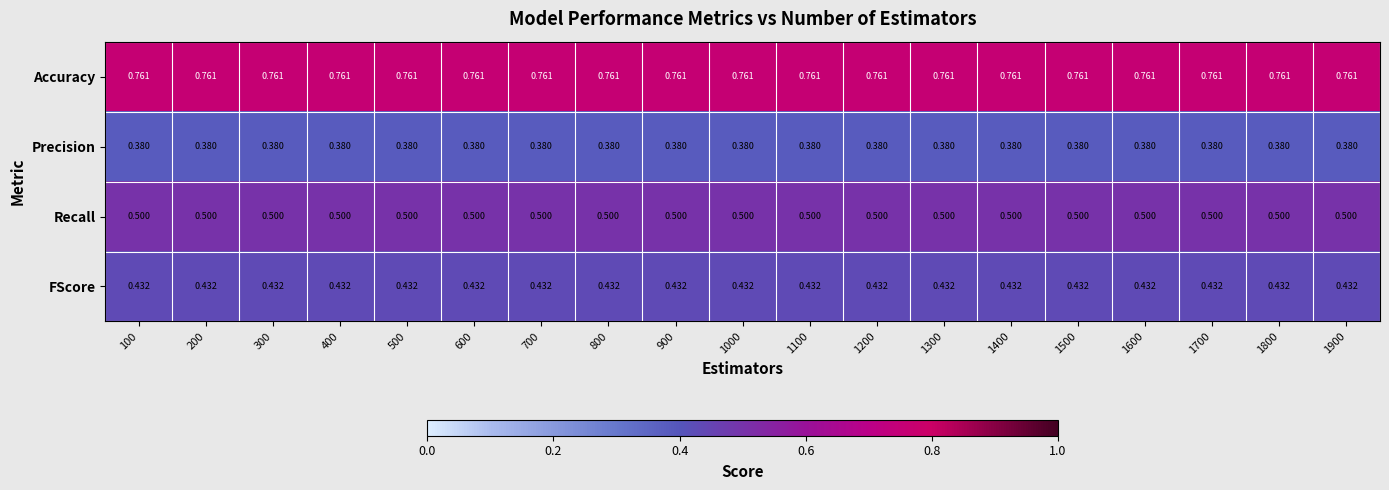

Which series has the largest total across all categories?

Accuracy